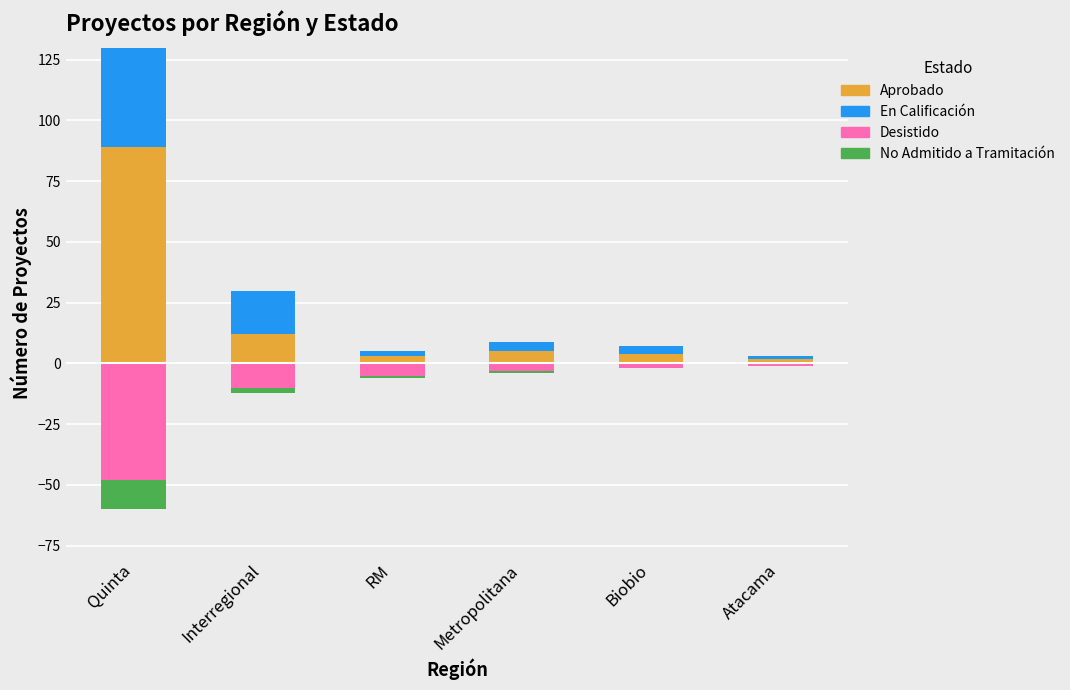

How many bars are there in each group?

4